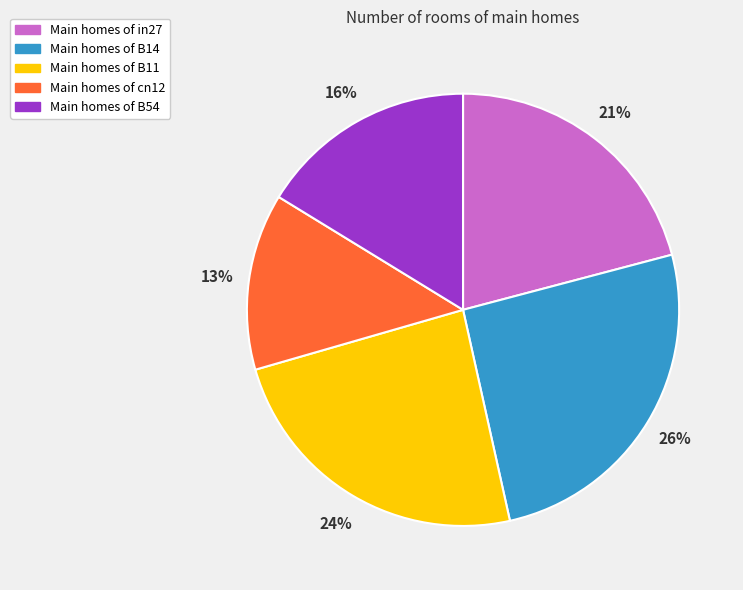

Does any single category account for the majority?

No